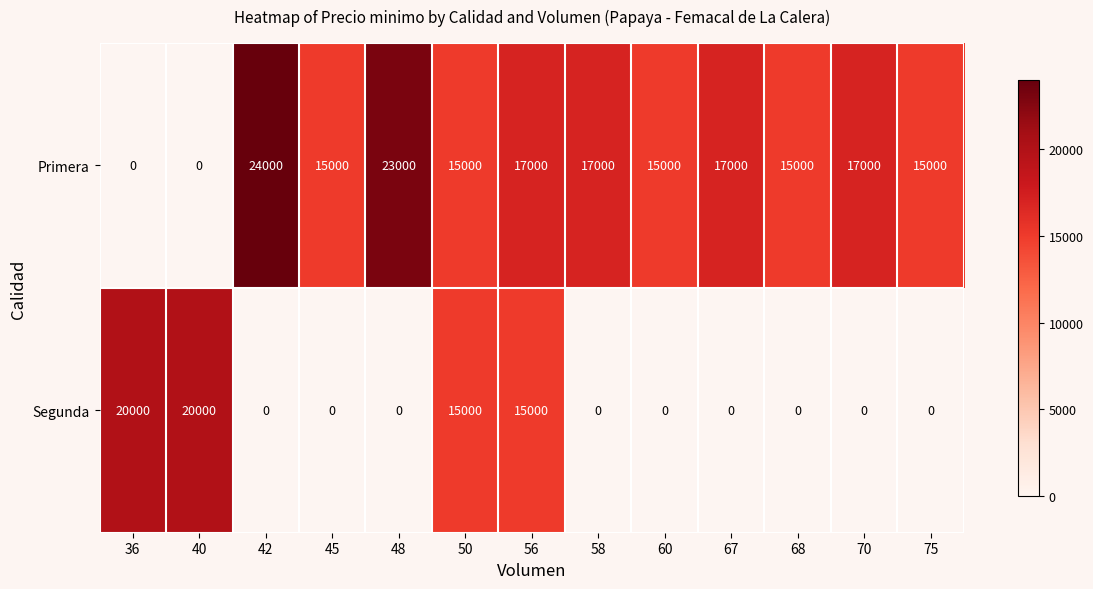

The Primera series shows 10707 at 42. True or false?

False